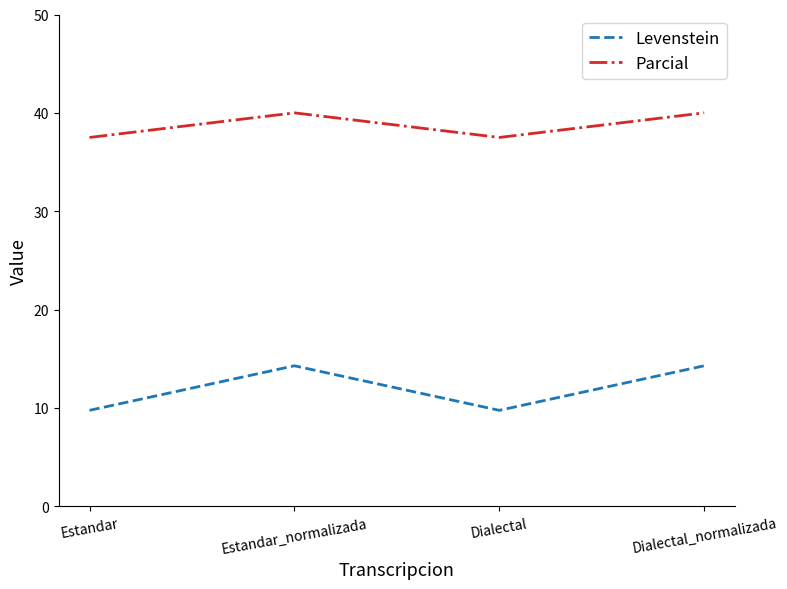

Which series has the largest range (max minus min)?

Levenstein